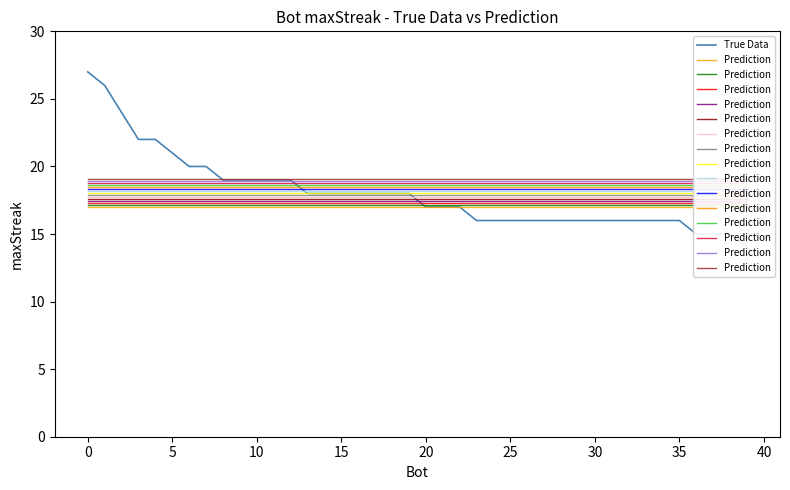

What is the label of the 14th point from the left?

13